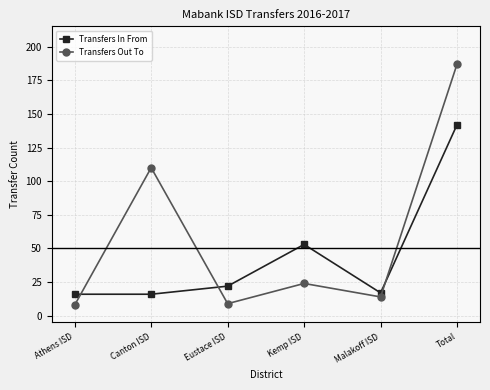

What is the difference between the second highest and minimum values in the Transfers Out To series?

102